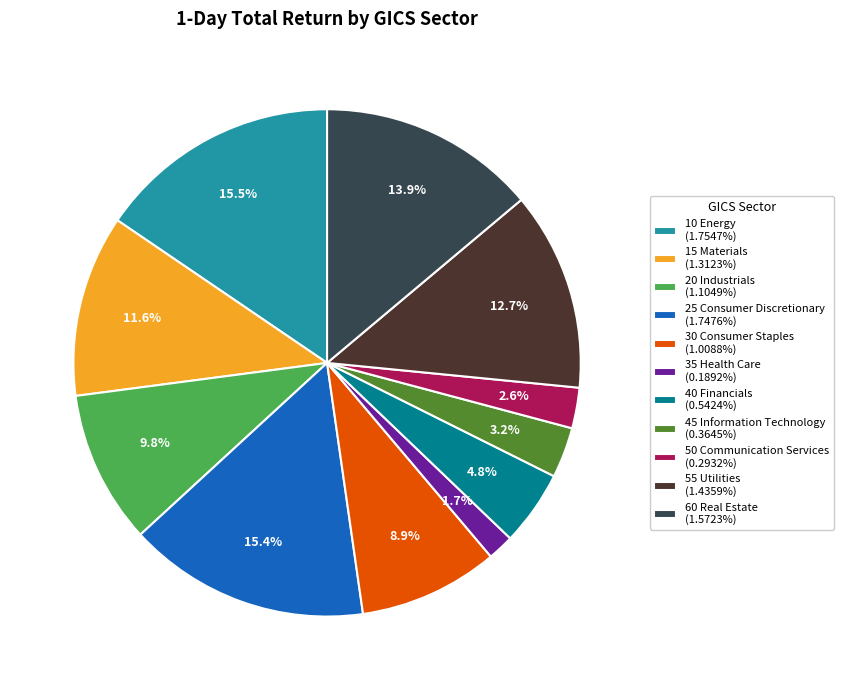

Combined, what portion of the pie is 15 Materials and 25 Consumer Discretionary?

27.0%